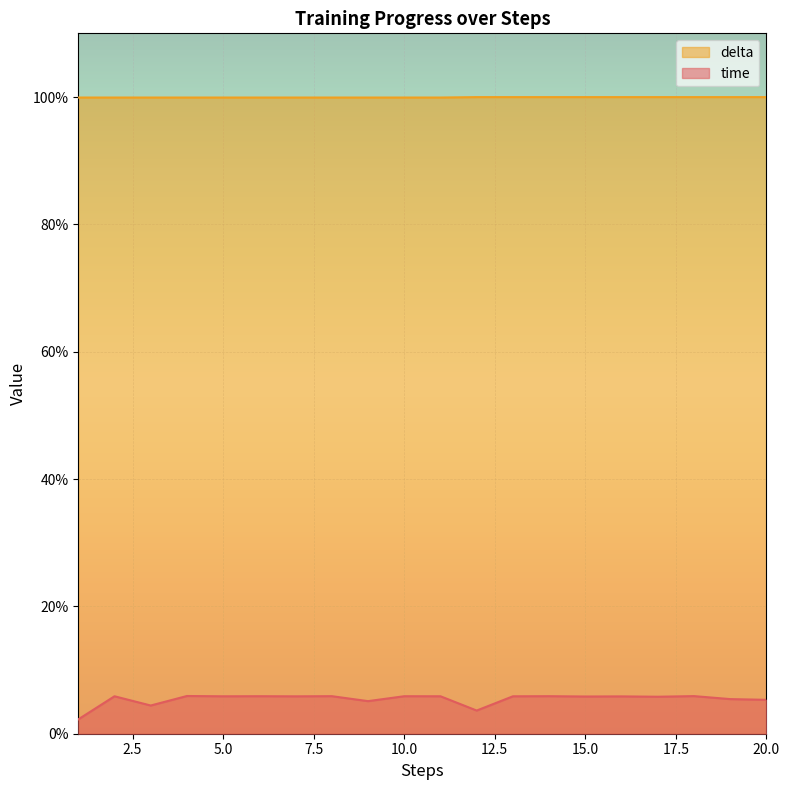

Between 9 and 20, which series saw the biggest shift?

time